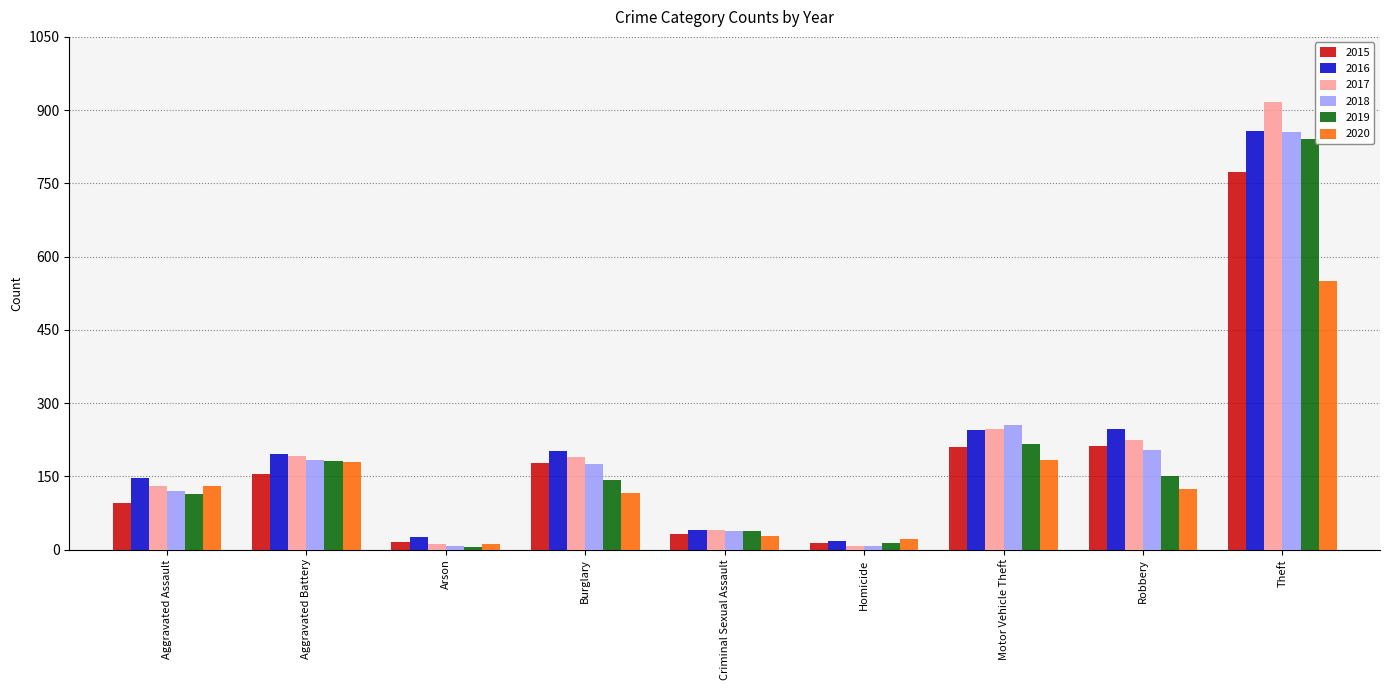

What is the greatest value displayed?

916